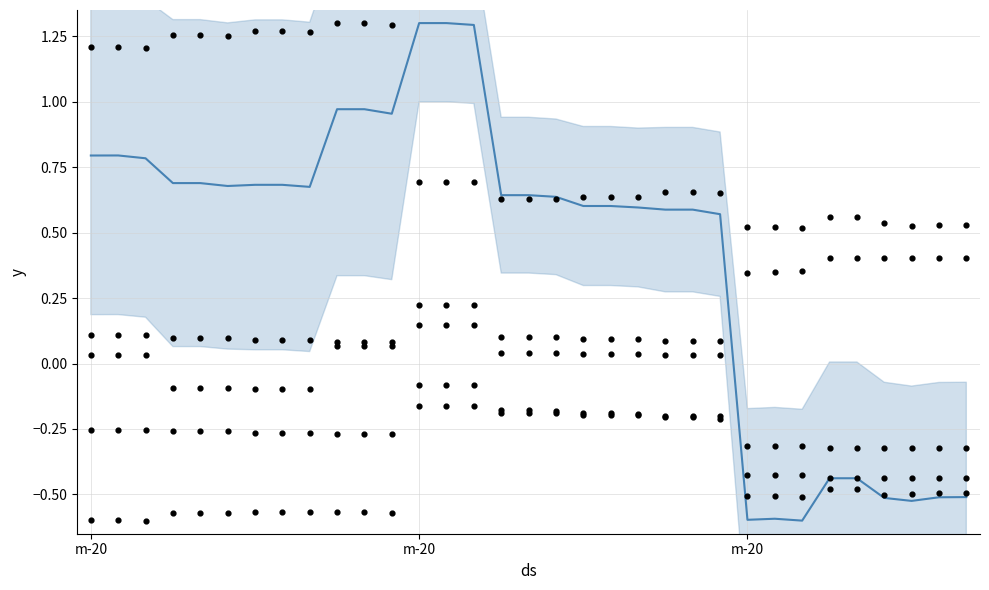

Between 4 and 27, which is larger?

4